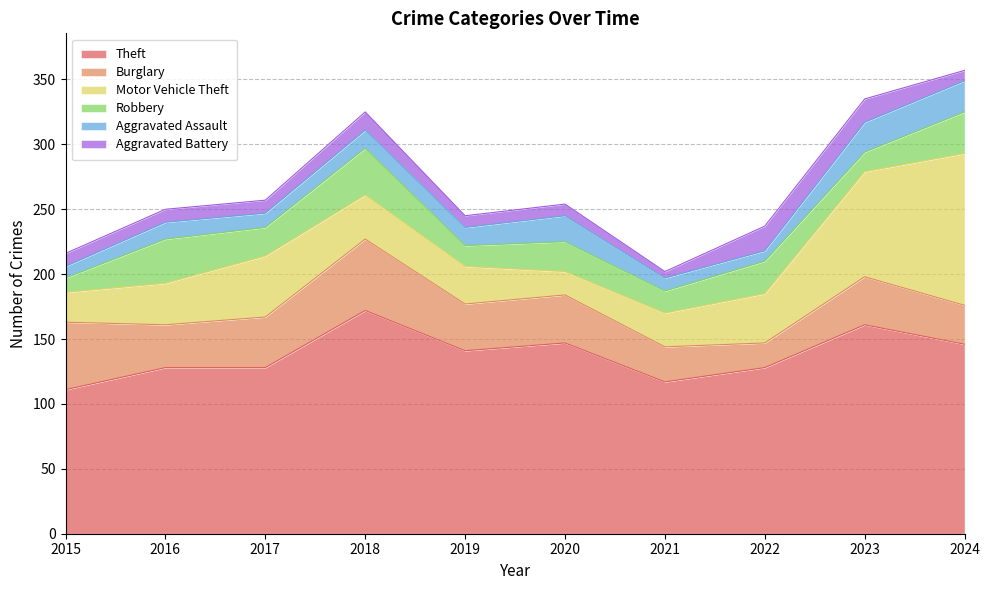

Reading left to right, what are all the values shown in this chart?

Theft: 2015=111	2016=128	2017=128	2018=172	2019=141	2020=147	2021=117	2022=128	2023=161	2024=146
Burglary: 2015=52	2016=33	2017=39	2018=55	2019=36	2020=37	2021=27	2022=19	2023=37	2024=30
Motor Vehicle Theft: 2015=23	2016=32	2017=47	2018=34	2019=29	2020=18	2021=26	2022=38	2023=81	2024=117
Robbery: 2015=11	2016=34	2017=22	2018=36	2019=16	2020=23	2021=17	2022=25	2023=15	2024=32
Aggravated Assault: 2015=9	2016=13	2017=11	2018=14	2019=14	2020=20	2021=10	2022=8	2023=23	2024=24
Aggravated Battery: 2015=10	2016=10	2017=10	2018=14	2019=9	2020=9	2021=5	2022=19	2023=18	2024=8